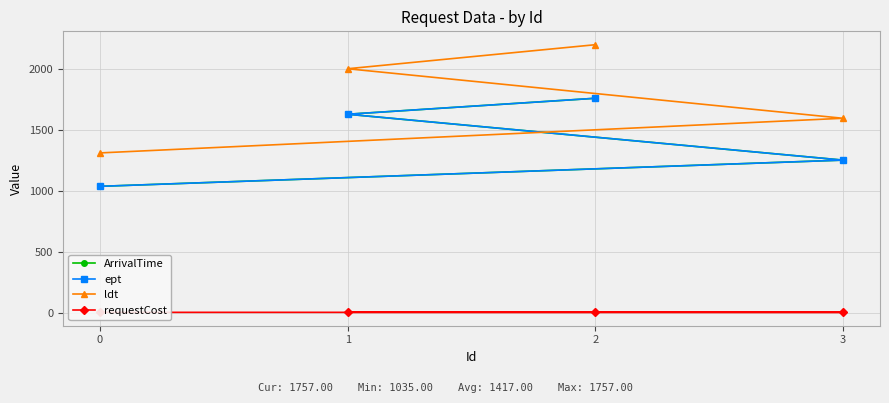

Is the value of ldt at 3 greater than the value of ept at 1?

No